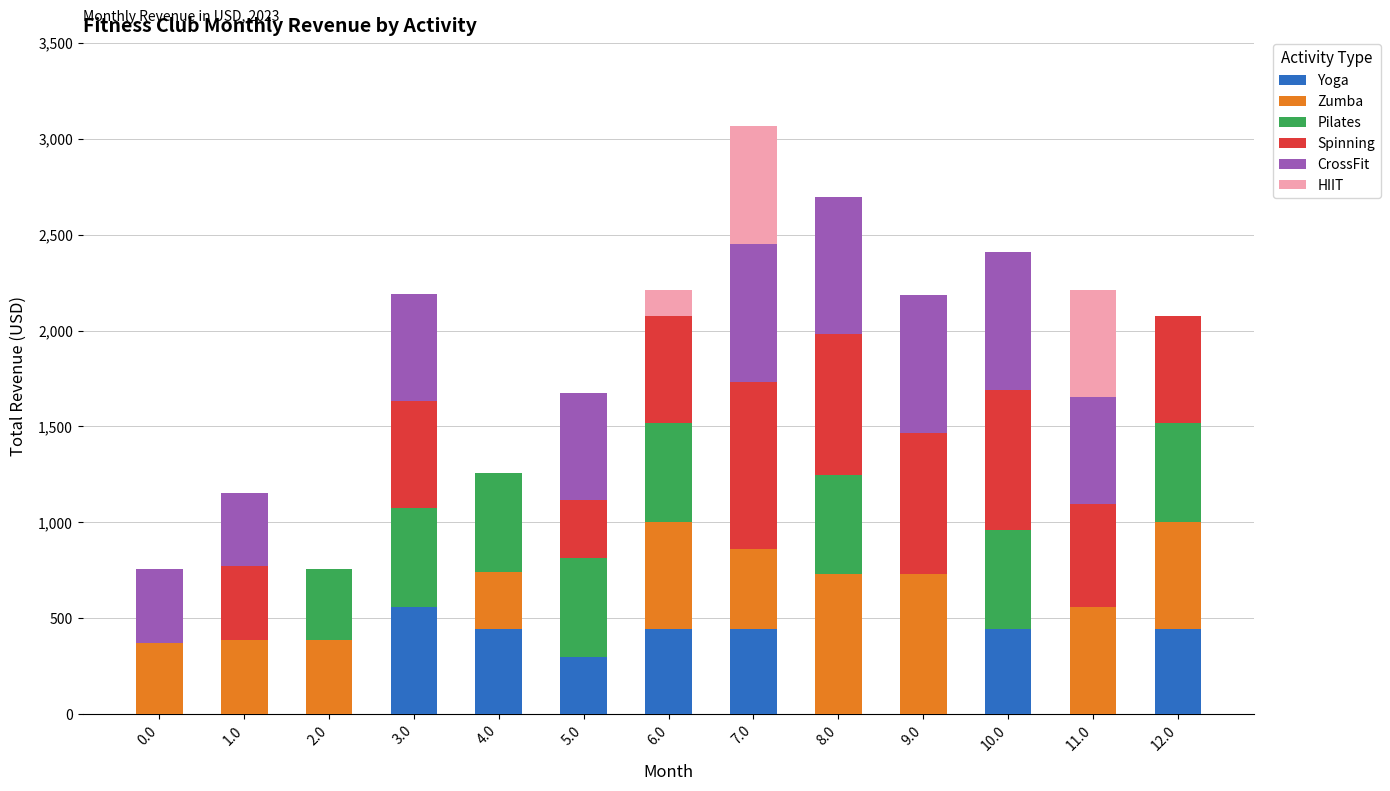

Is it true that Yoga equals 0.0 at 0.0?

True